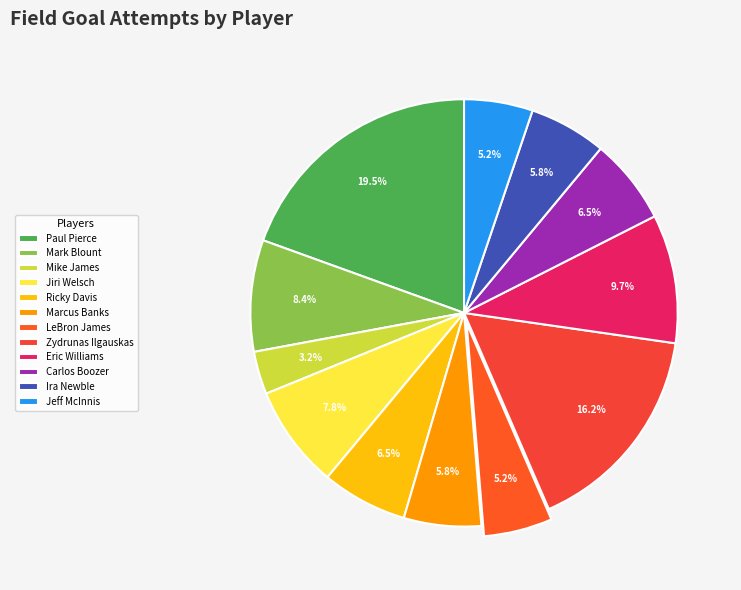

How many segments does this pie chart have?

12